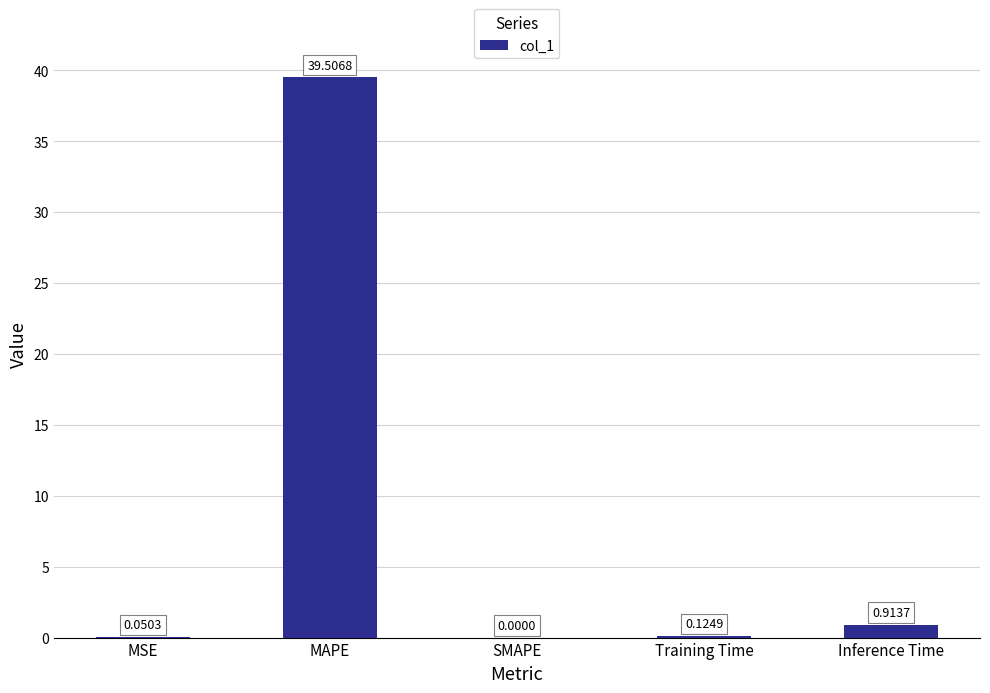

How many positive values are there?

4